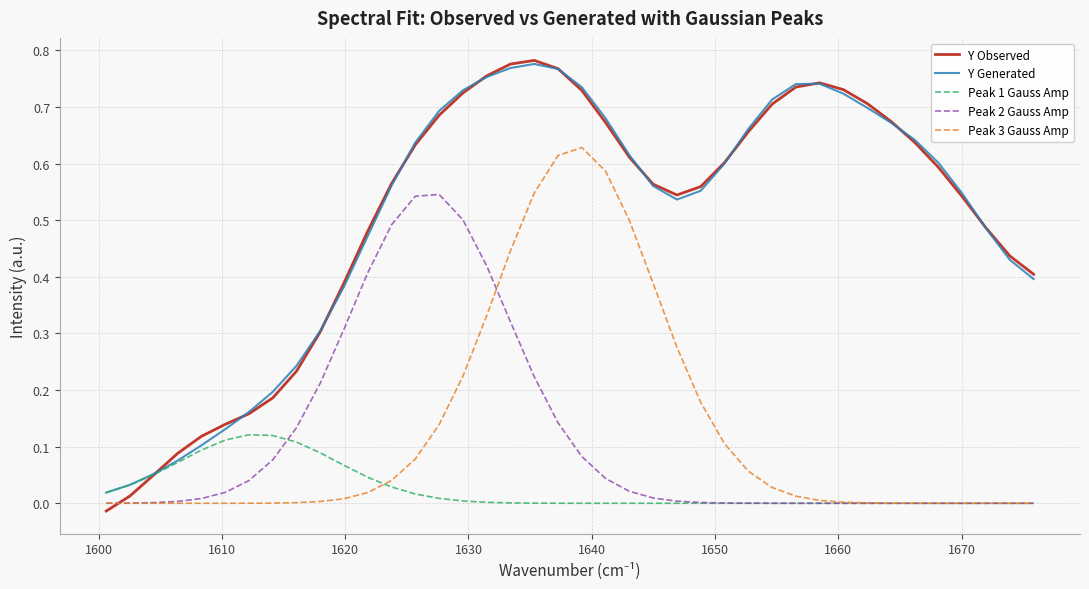

Which series has the largest range (max minus min)?

Y Observed